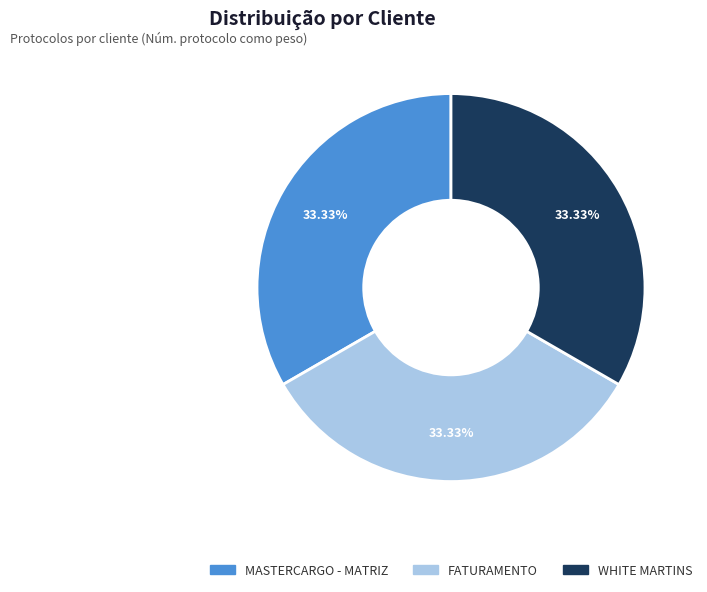

What is the ratio of the value at MASTERCARGO - MATRIZ to the value at WHITE MARTINS?

1.0